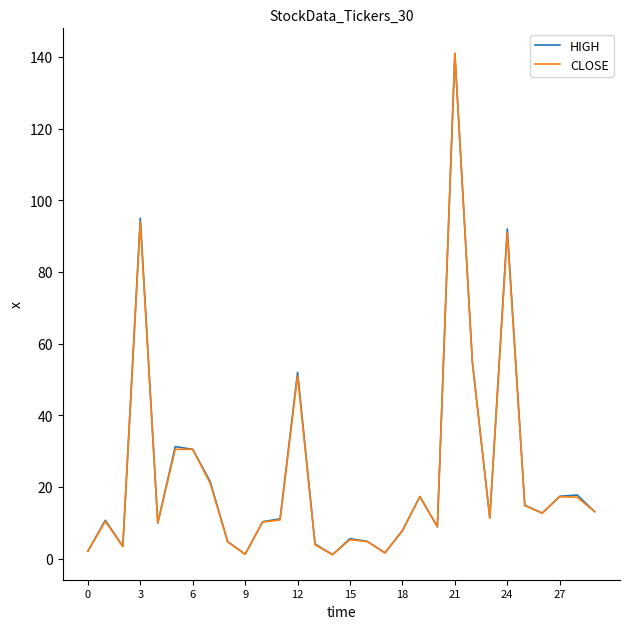

What is the maximum value for CLOSE?

141.0